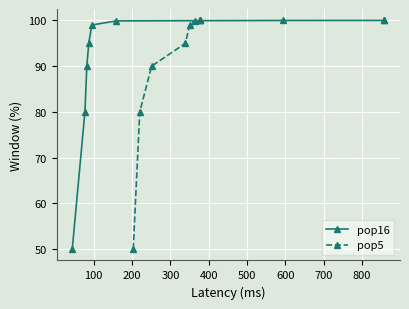

What is the value of the pop16 point at the 6th from the left?

99.9